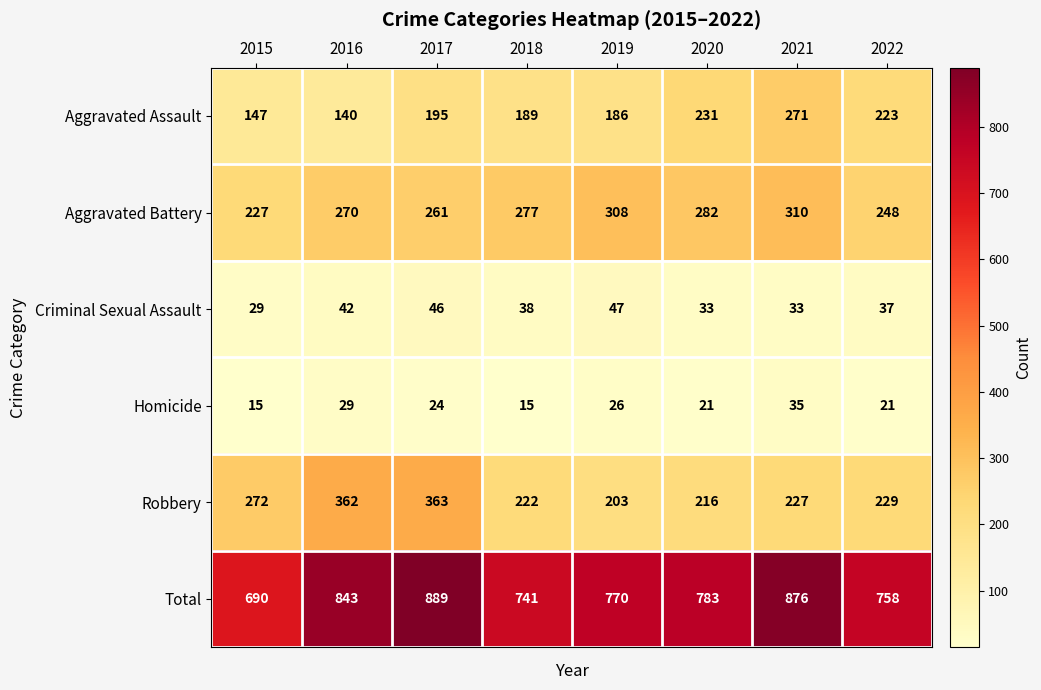

What is the total value across all series at 2019?

1540